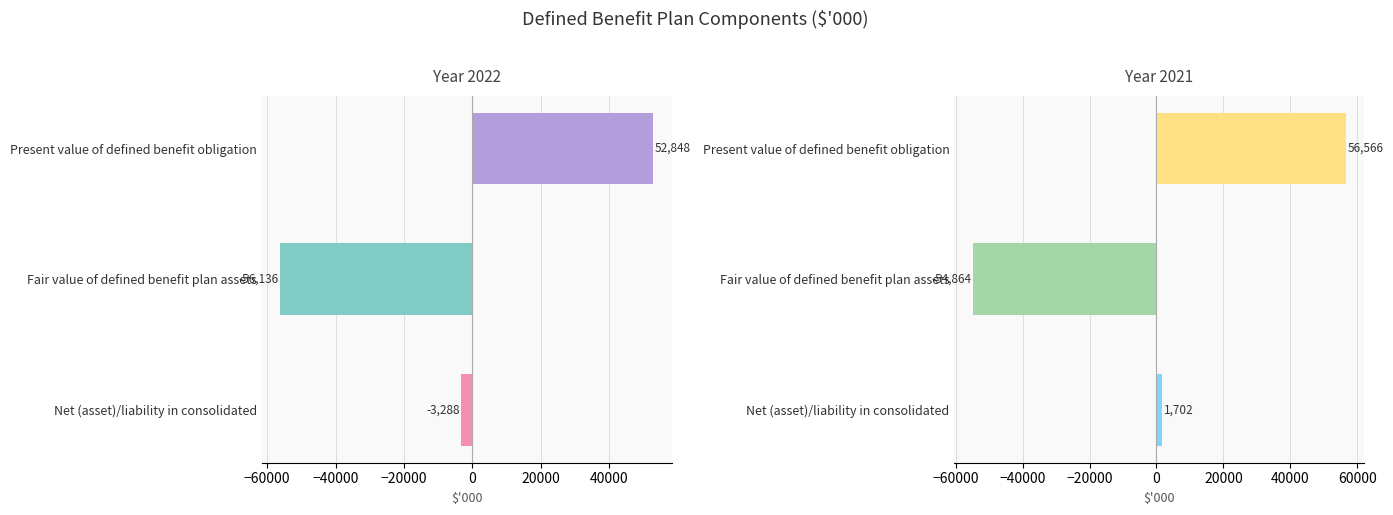

At which label does 2021 reach its minimum?

Fair value of defined benefit plan assets